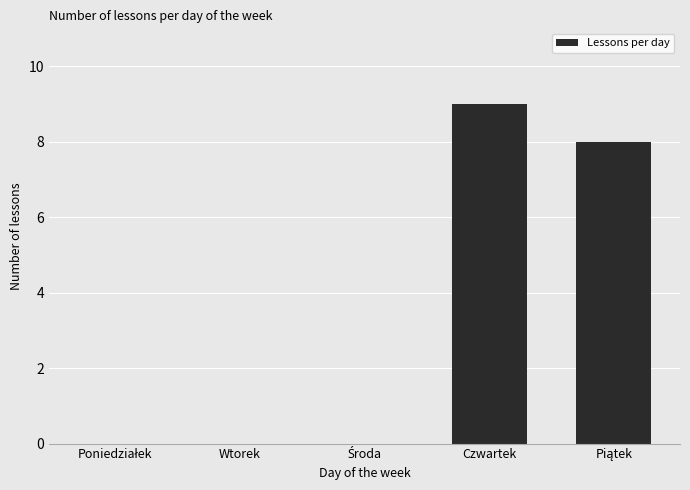

How many data points does each series have?

5